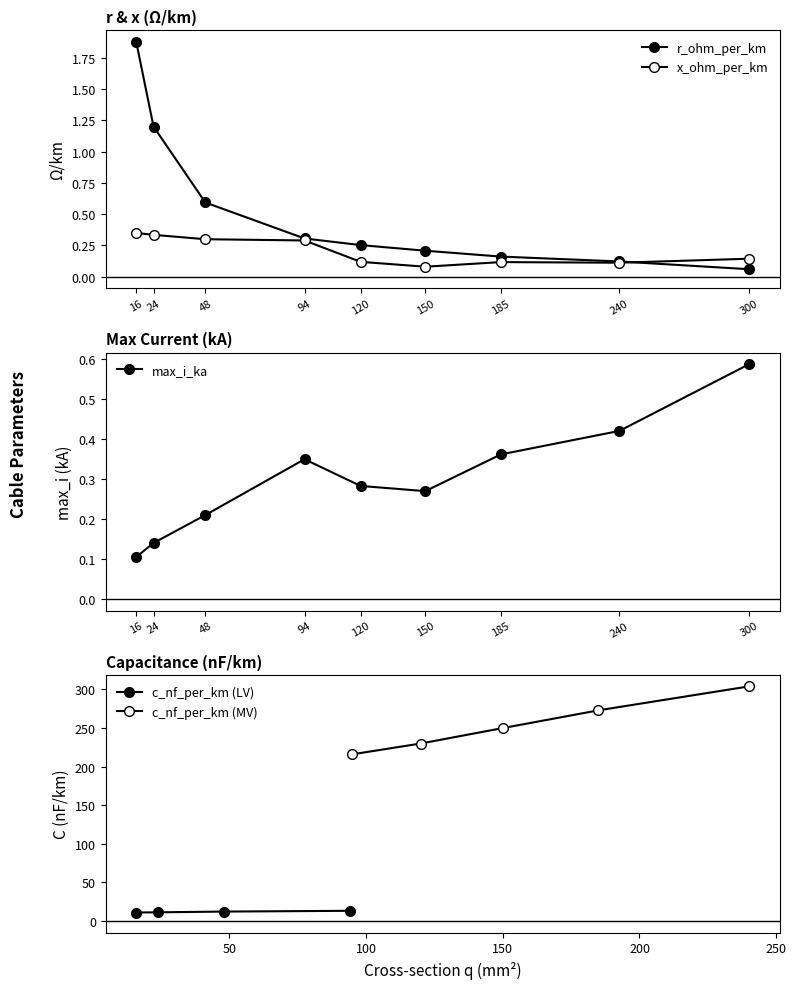

The max_i_ka series shows 0.1 at 24. True or false?

True